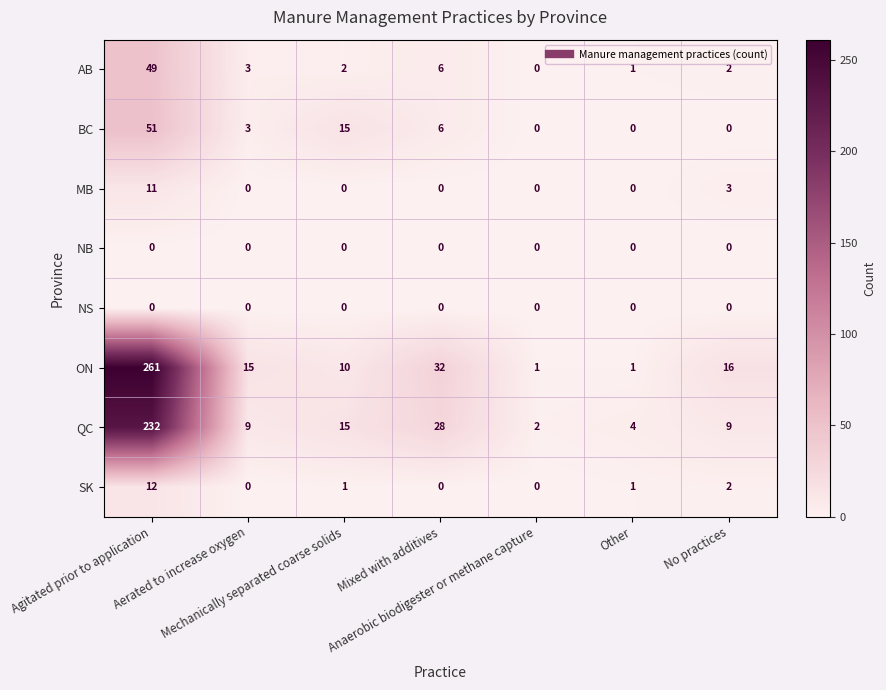

What is the maximum value shown in the chart?

261